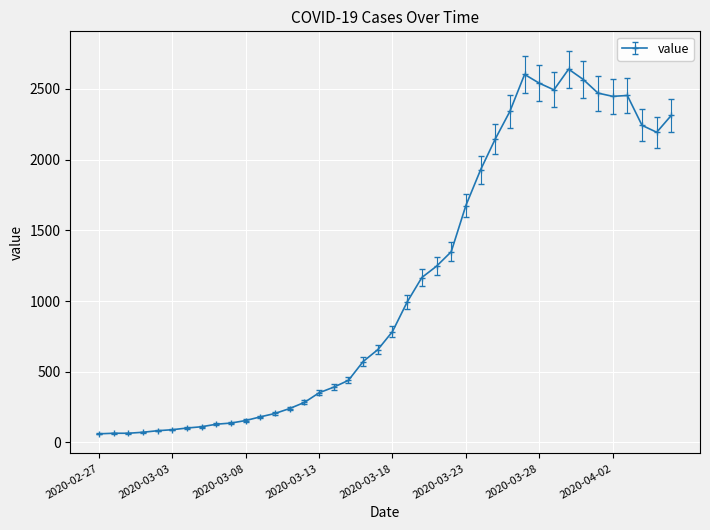

What is the difference between the second highest and minimum values?

2541